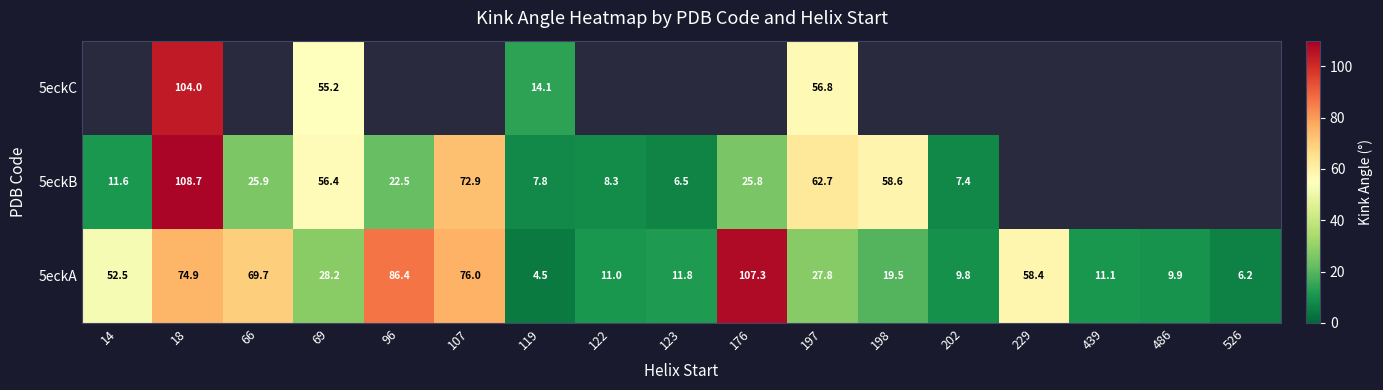

What is the difference between the maximum and minimum values in the 5eckB series?

102.2